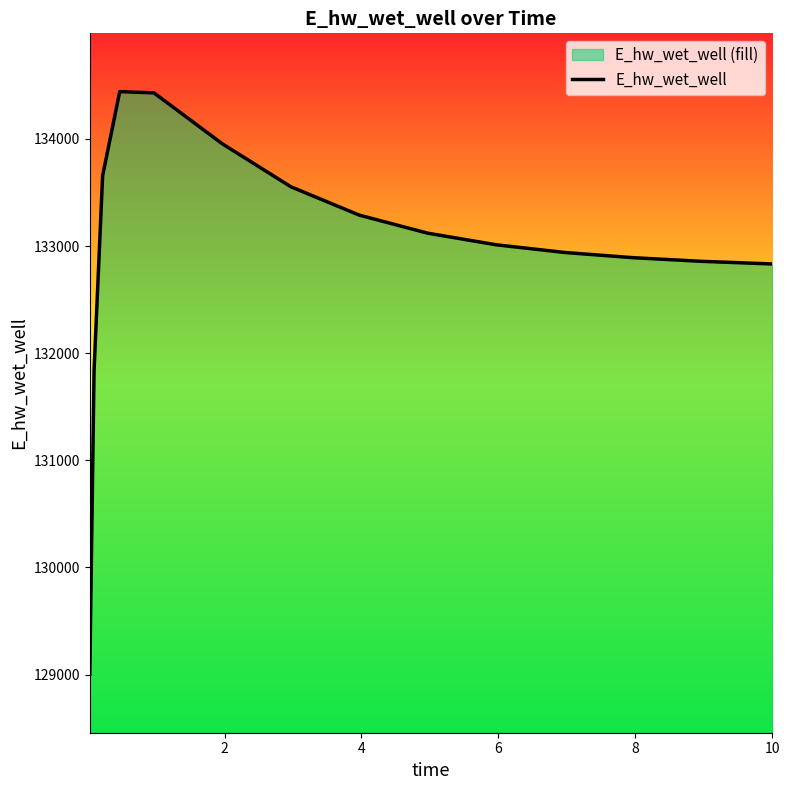

Reading right to left, transcribe all the data shown in this chart.

132832.9	132833.5	132857.4	132891.3	132940.0	133011.7	133120.1	133288.6	133553.6	133954.1	134430.1	134441.7	133656.4	131839.2	129001.0